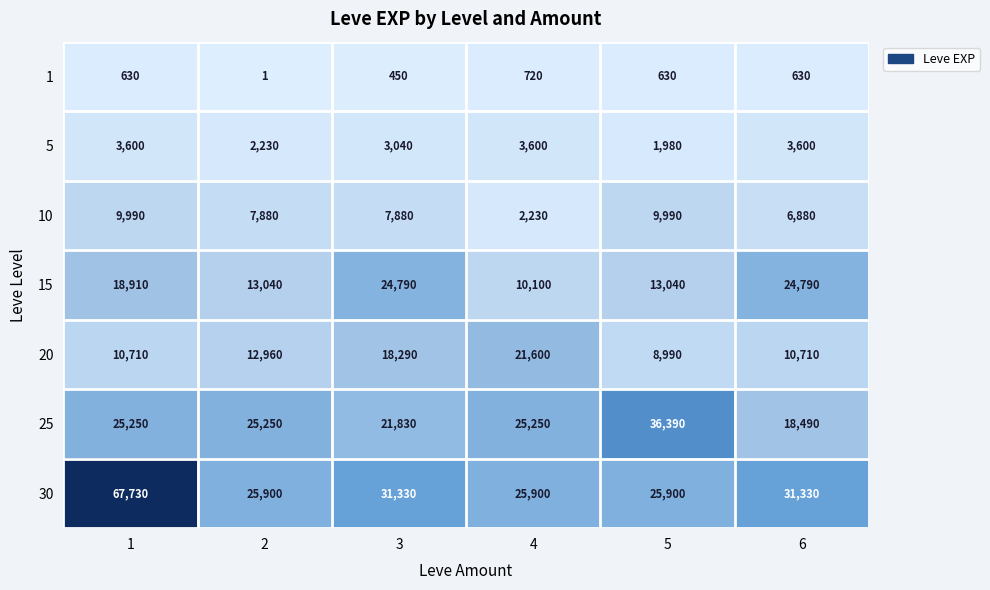

Is it true that 15 equals 13040 at 2?

True